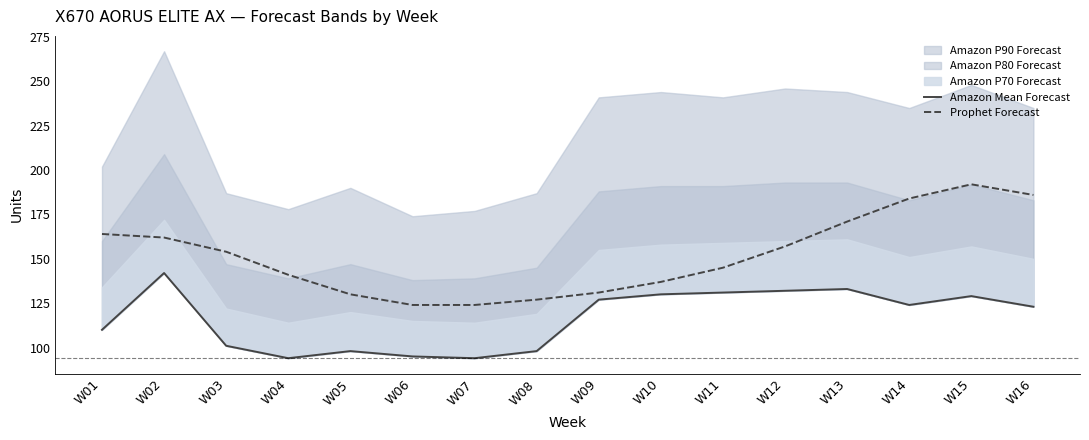

Reading left to right, extract all data points from this chart.

Amazon Mean Forecast: 110	142	101	94	98	95	94	98	127	130	131	132	133	124	129	123
Prophet Forecast: 164	162	154	141	130	124	124	127	131	137	145	157	171	184	192	186